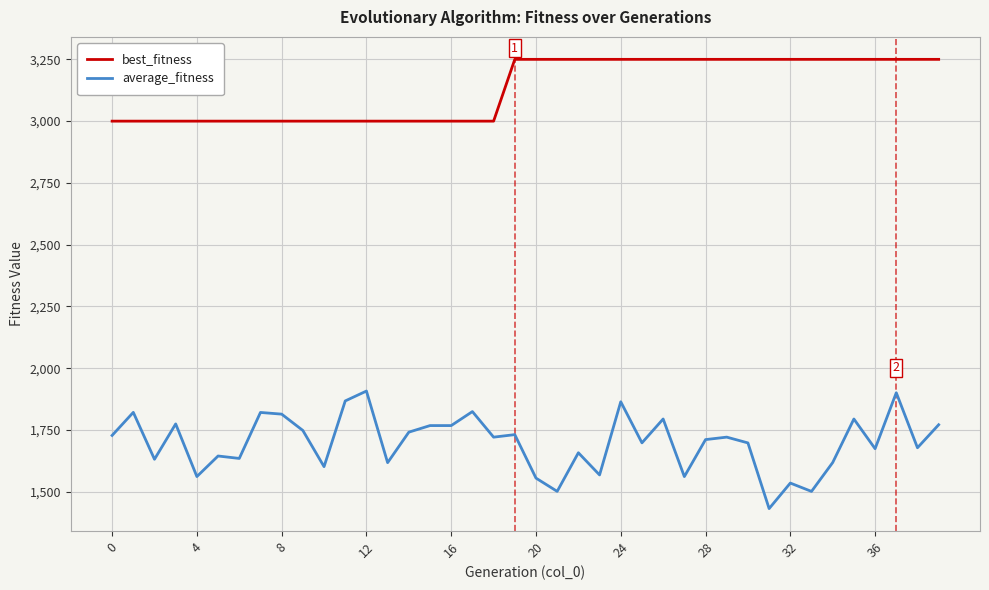

Which series has the largest range (max minus min)?

average_fitness